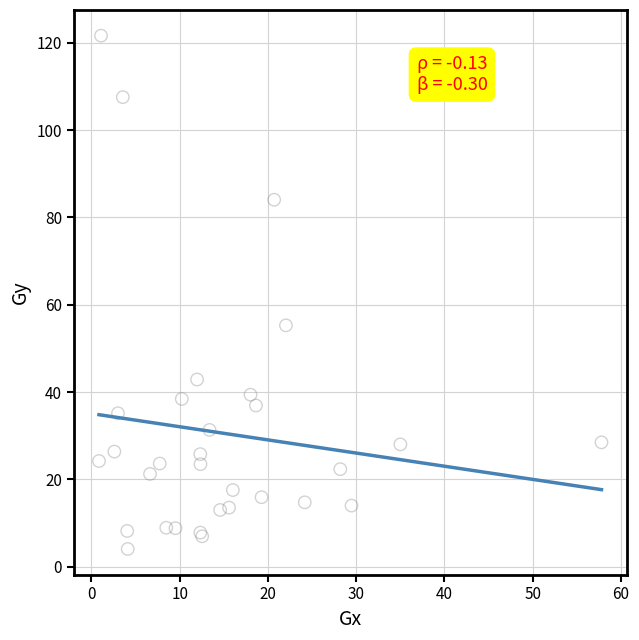

What Y value in the scatter plot is closest to 62?

55.3